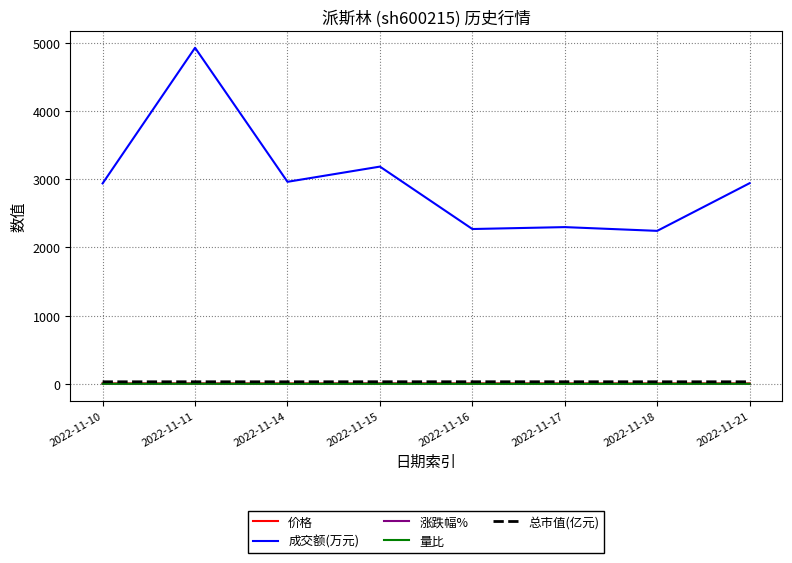

True or false: 成交额(万元) and 价格 intersect in this chart.

False